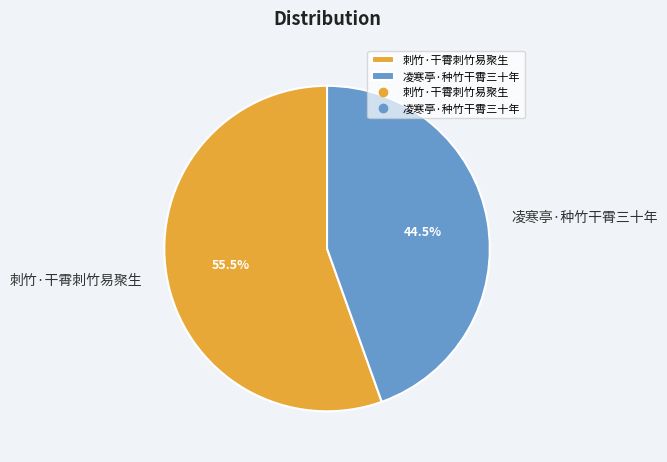

Which slice is the smallest?

凌寒亭·种竹干霄三十年